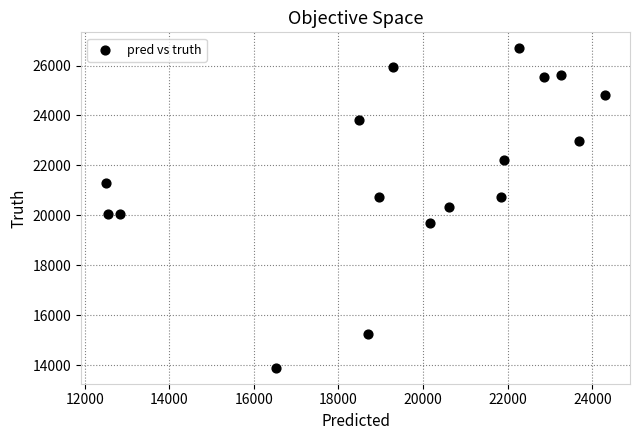

What is the range of Y values (max minus min)?

12802